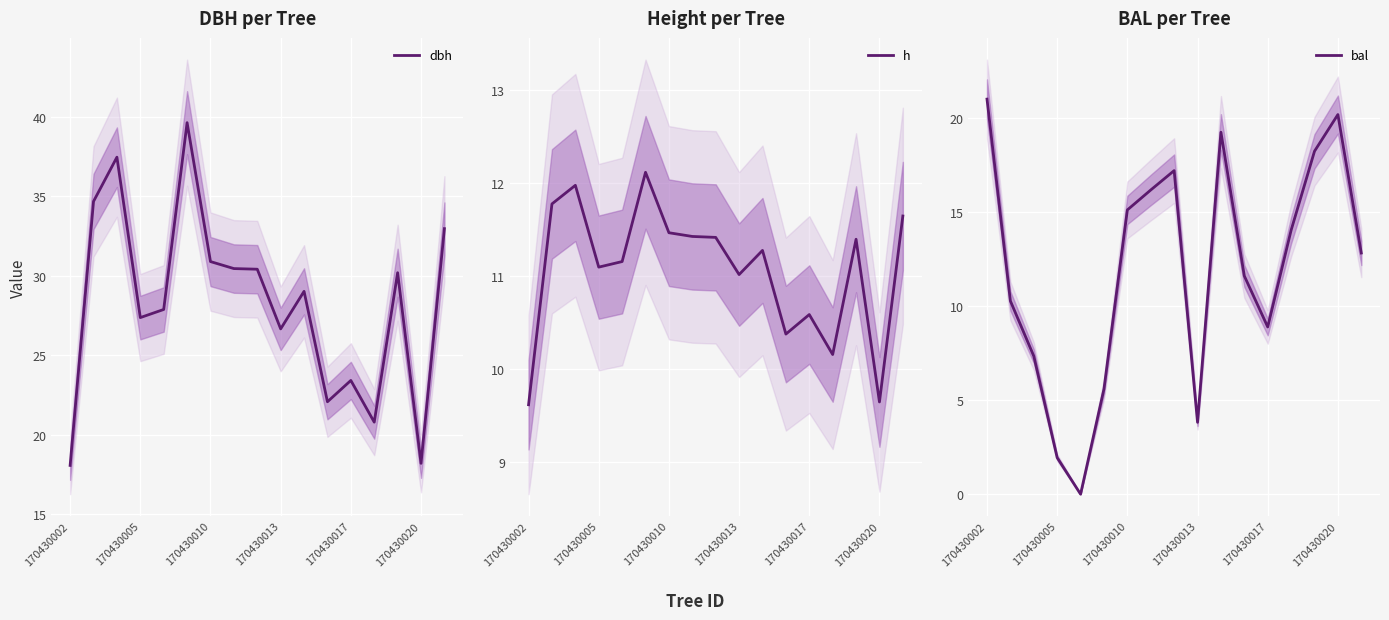

What are all the series names shown in the legend?

dbh, h, bal